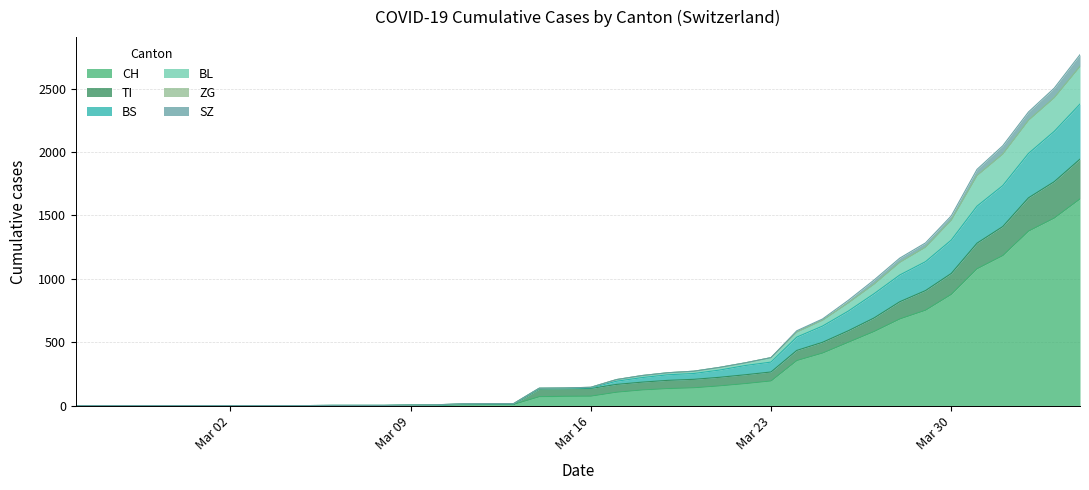

What is the highest value of the CH series?

1630